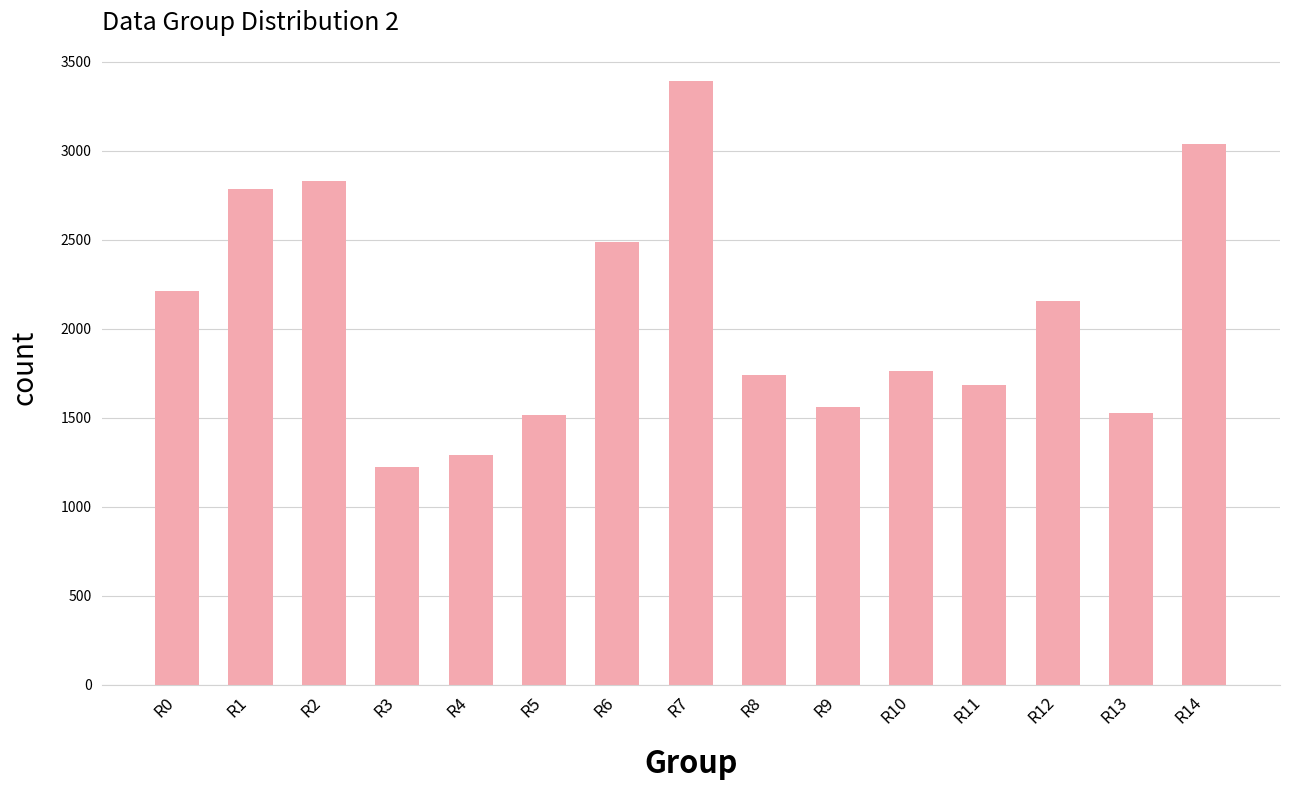

Between R12 and R9, which is larger?

R12